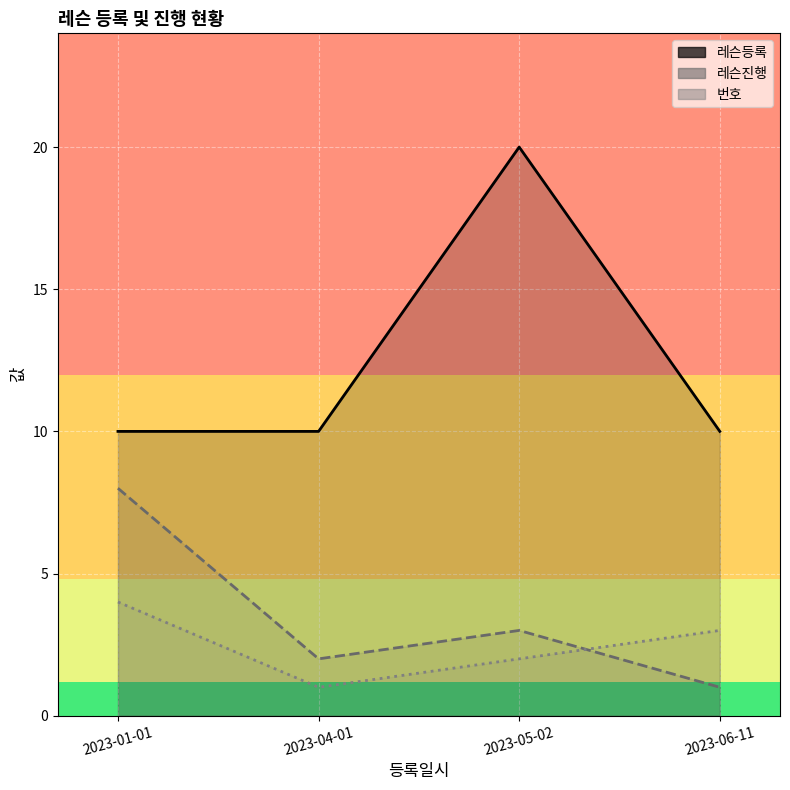

What is the difference between the 번호 values at 2023-05-02 and 2023-01-01?

2